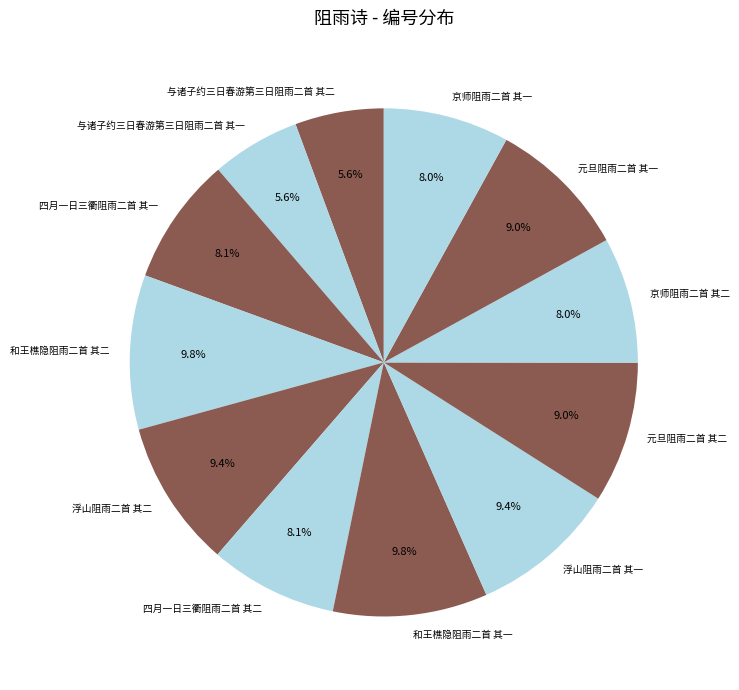

What percentage do 和王樵隐阻雨二首 其一 and 浮山阻雨二首 其一 together represent?

19.2%